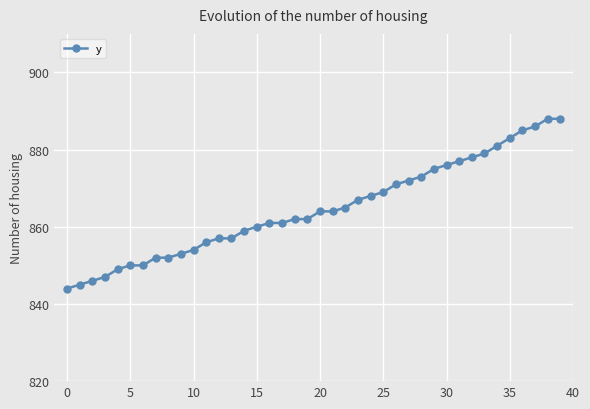

What is the maximum value shown in the chart?

888